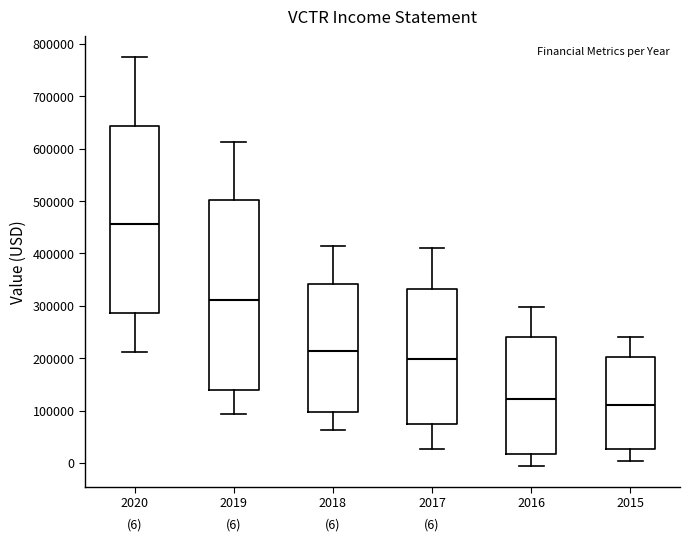

Which box's median line is the lowest?

2015